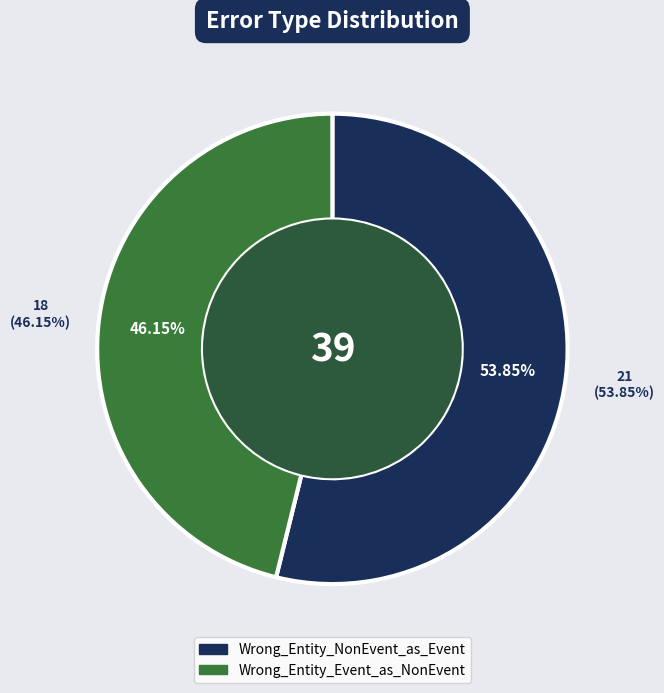

To the nearest percent, what is the difference between the Wrong_Entity_NonEvent_as_Event and Wrong_Entity_Event_as_NonEvent slice percentages?

8%